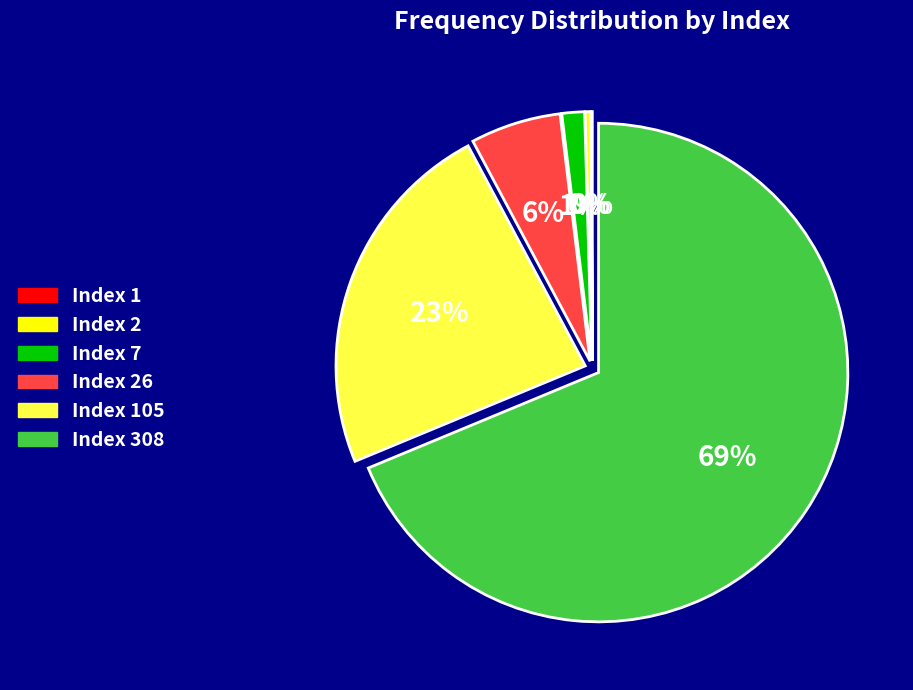

Is there a majority slice in this chart?

Yes